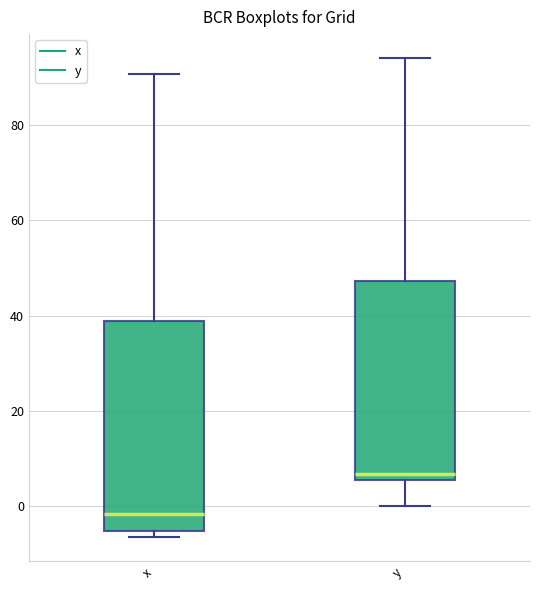

Which box is the tallest, from its lower edge to its upper edge?

x